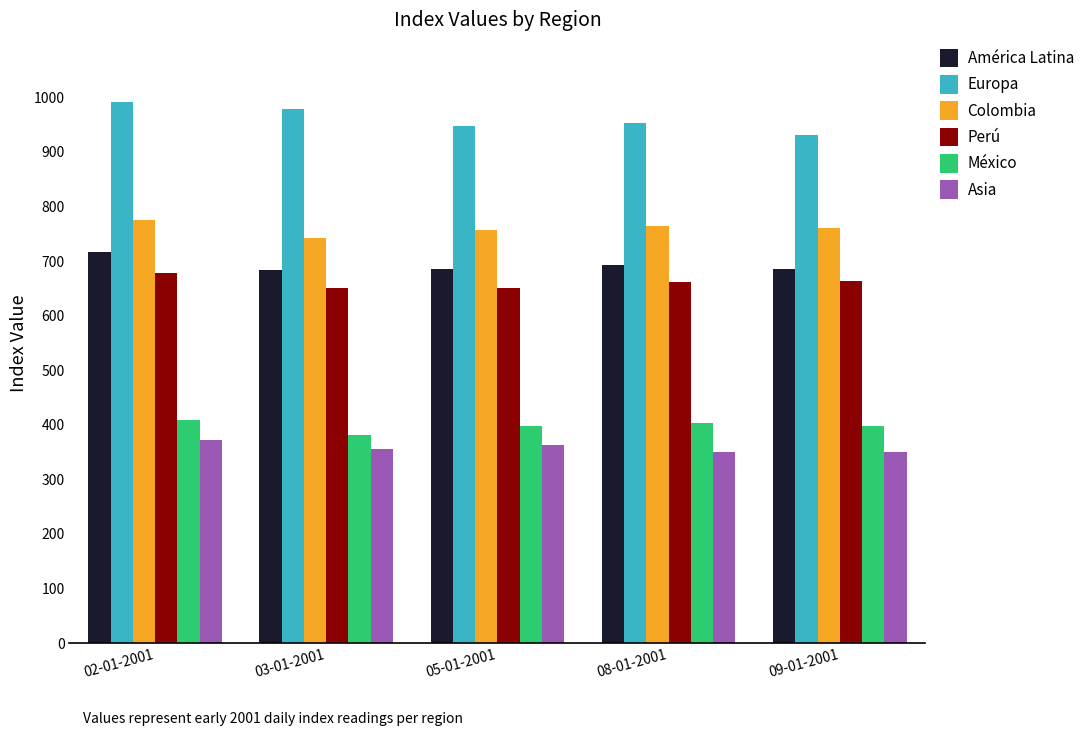

At 08-01-2001, list the series in order from largest to smallest.

Europa, Colombia, América Latina, Perú, México, Asia